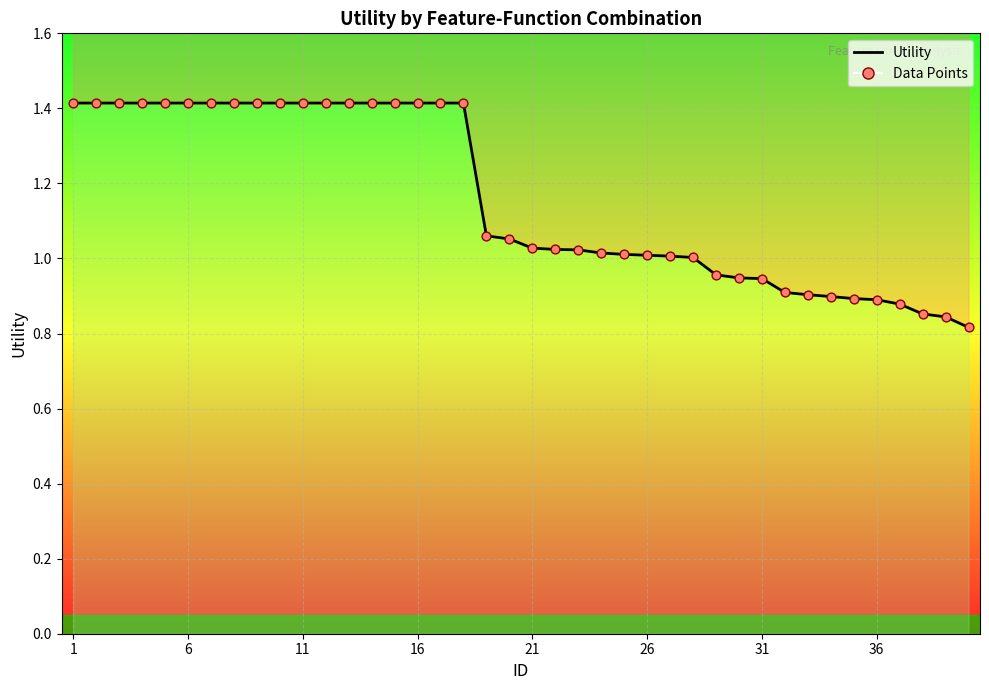

Which has a higher value, 36 or 1?

1